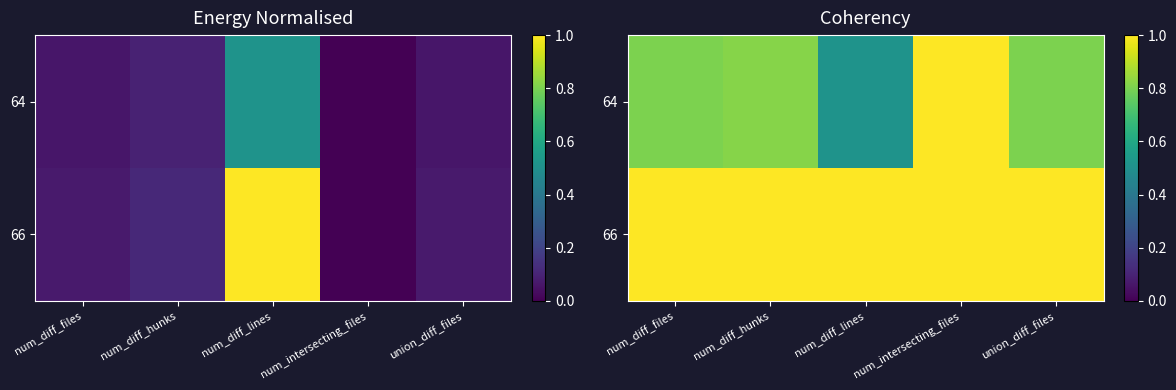

List the series in order of their peak value, lowest first.

64, 66